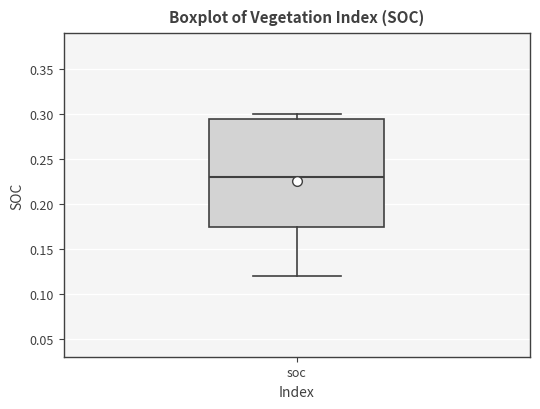

Read this box plot against the y-axis: the position of the median line, the range covered by the box, and the ends of both whiskers. The values are not printed on the chart, so give them approximately, as read against the axis.

median 0.230, box 0.175 to 0.295, whiskers 0.120 to 0.300